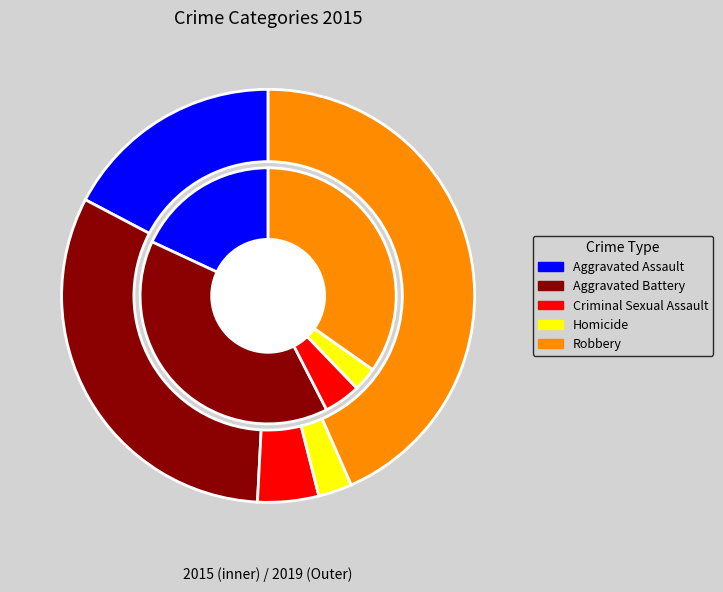

Which slice is the largest?

Robbery